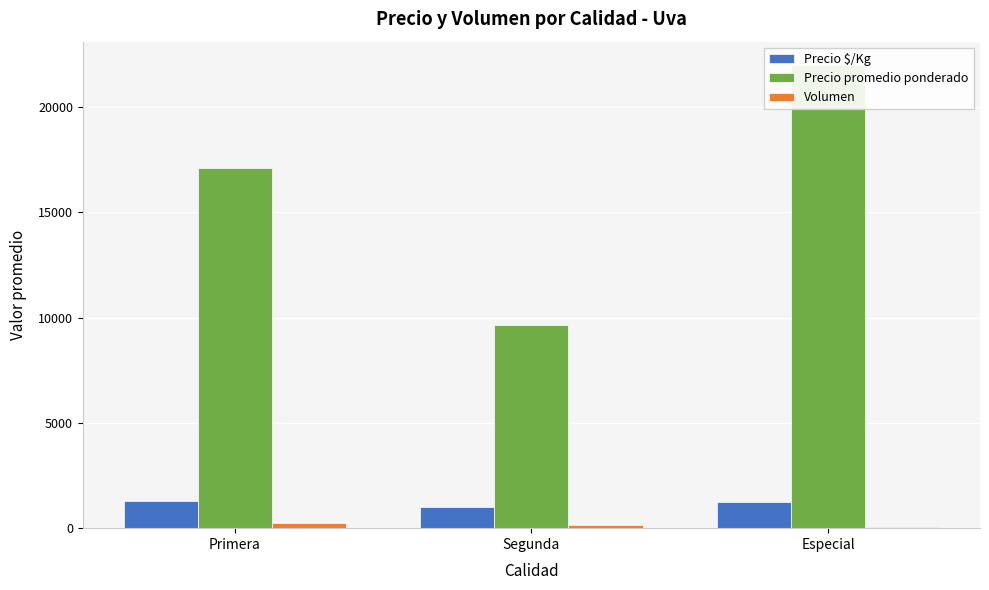

At which category is the sum across all series the highest?

Especial